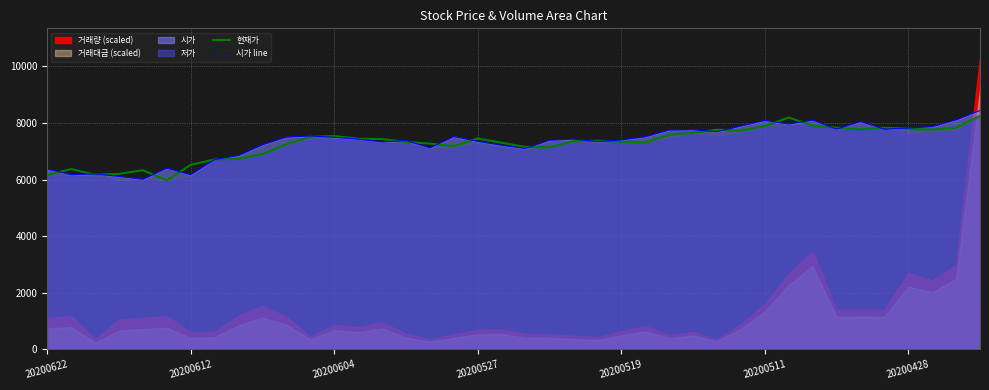

What is the difference between the highest and lowest values at 29?

160